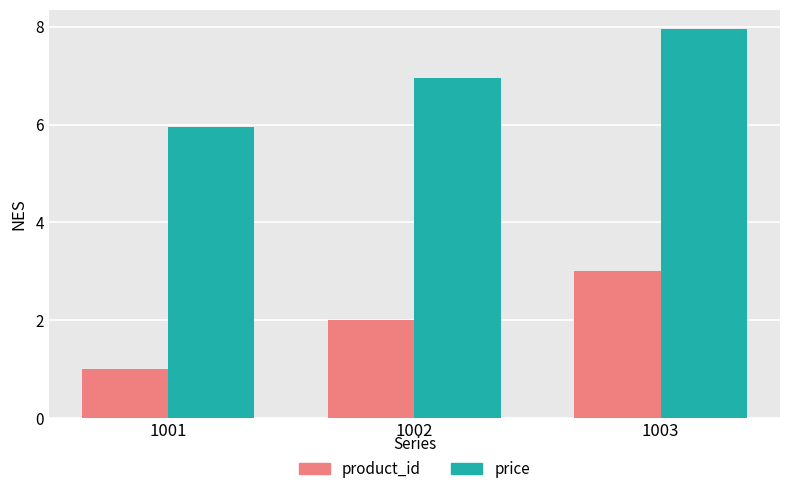

What are all the series names shown in the legend?

product_id, price